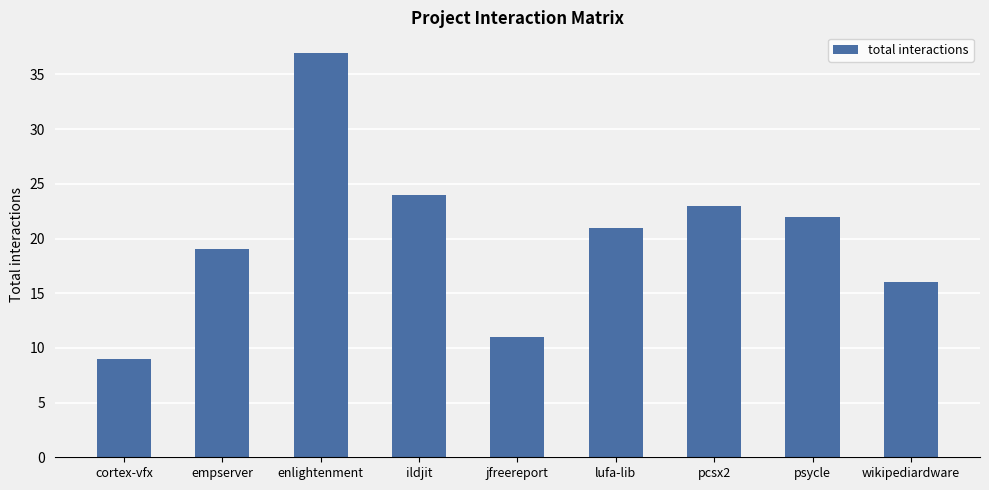

Reading right to left, extract all data points from this chart.

wikipediardware=16	psycle=22	pcsx2=23	lufa-lib=21	jfreereport=11	ildjit=24	enlightenment=37	empserver=19	cortex-vfx=9